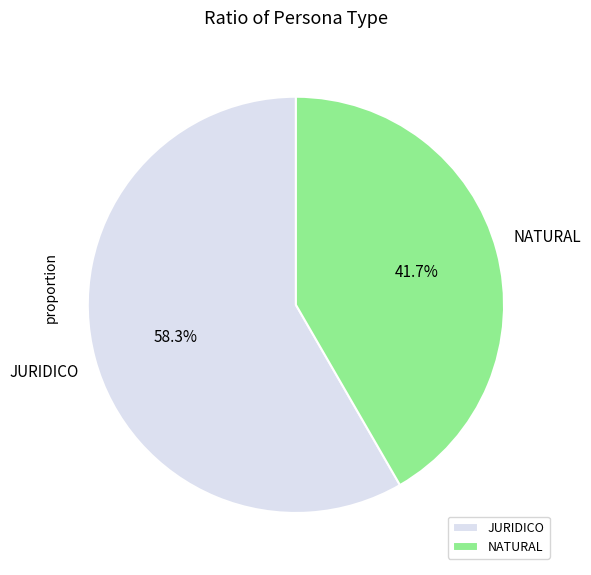

Count the number of slices in the pie.

2